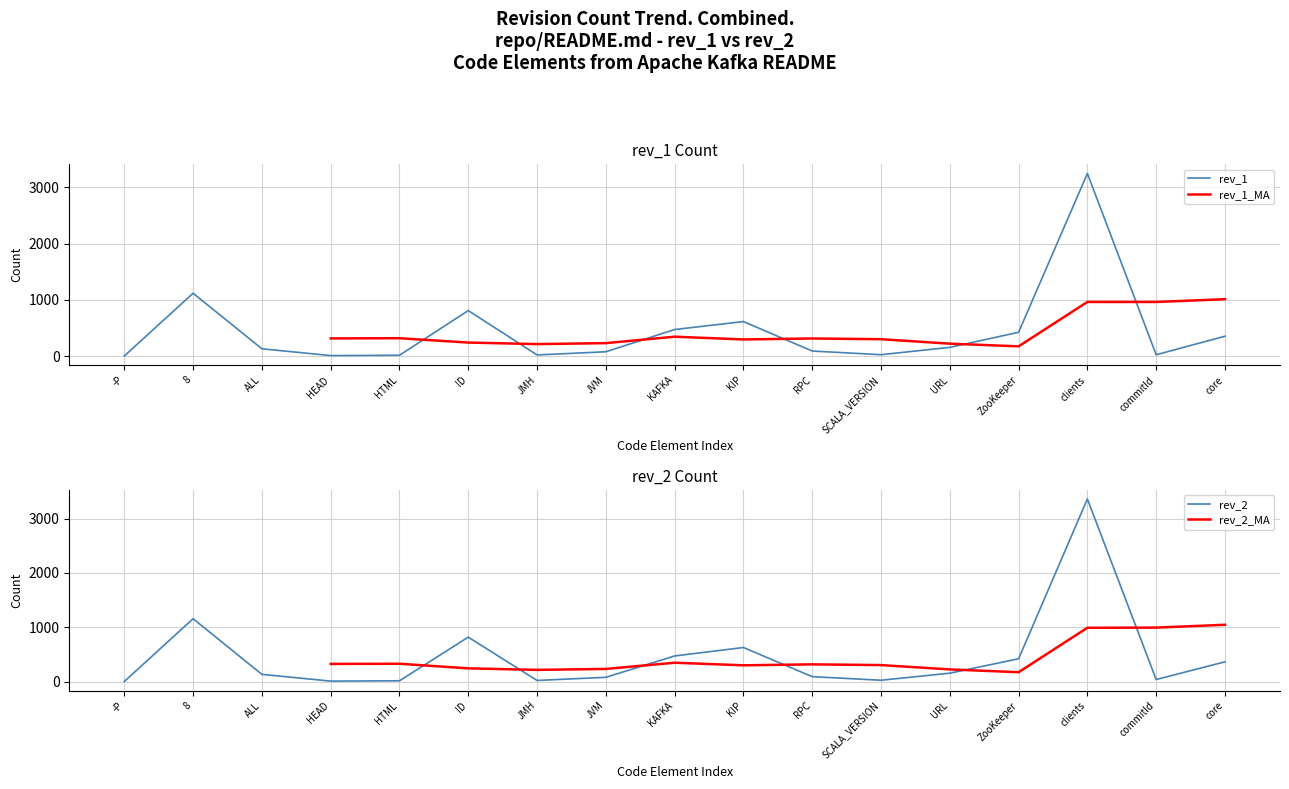

At core, list the series in order from smallest to largest.

rev_1, rev_2